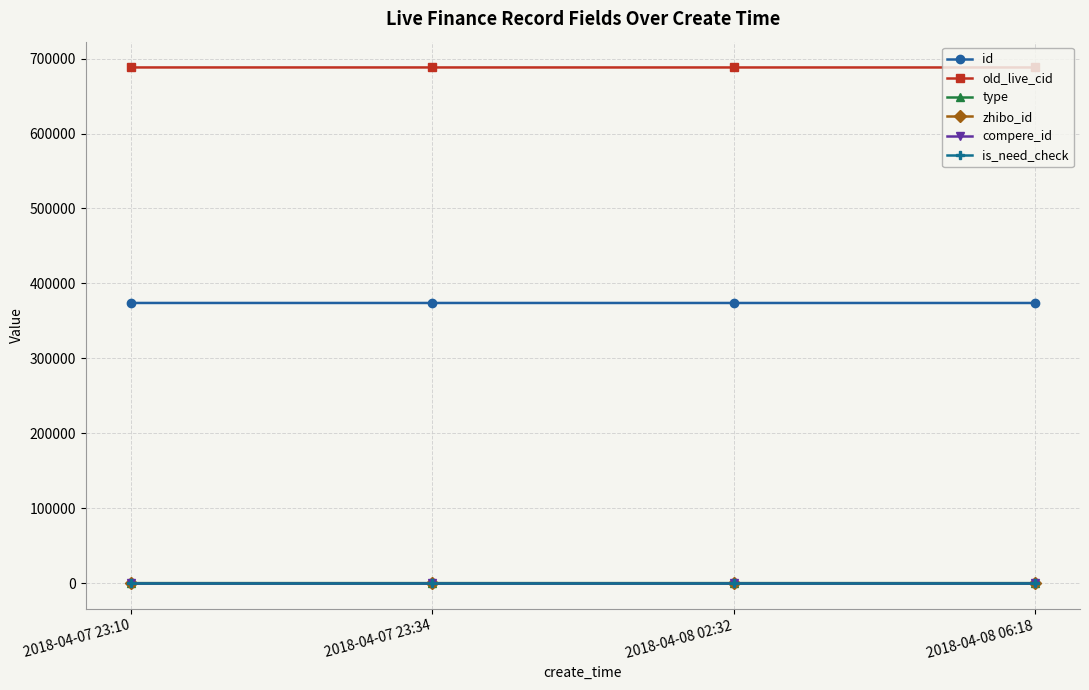

At how many categories does at least one series exceed 338705?

4